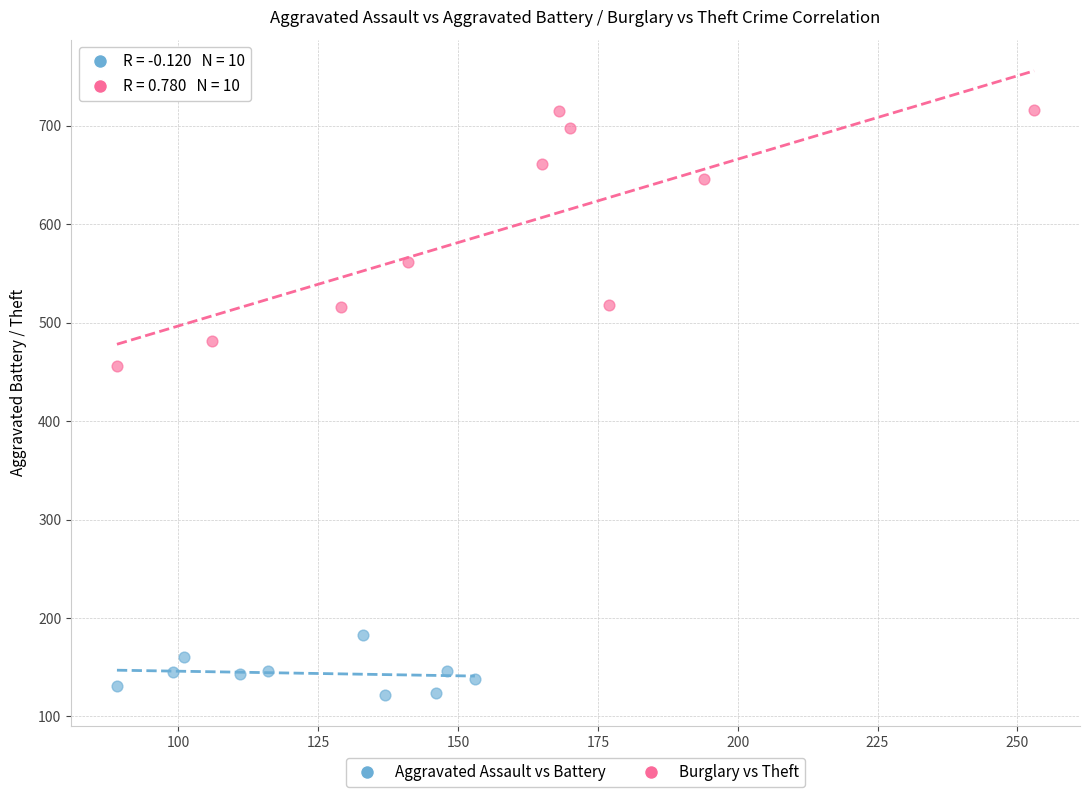

Which series has the widest spread of Y values?

Burglary vs Theft